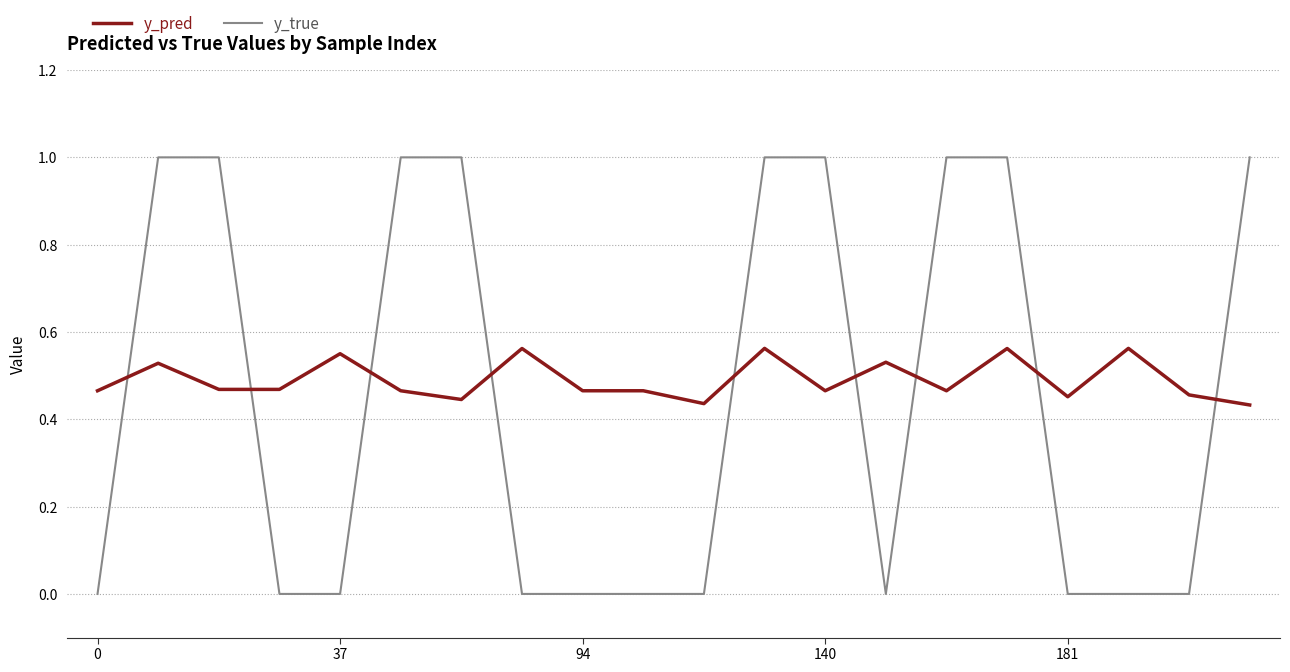

How many y_true values are between 0 and 1?

20